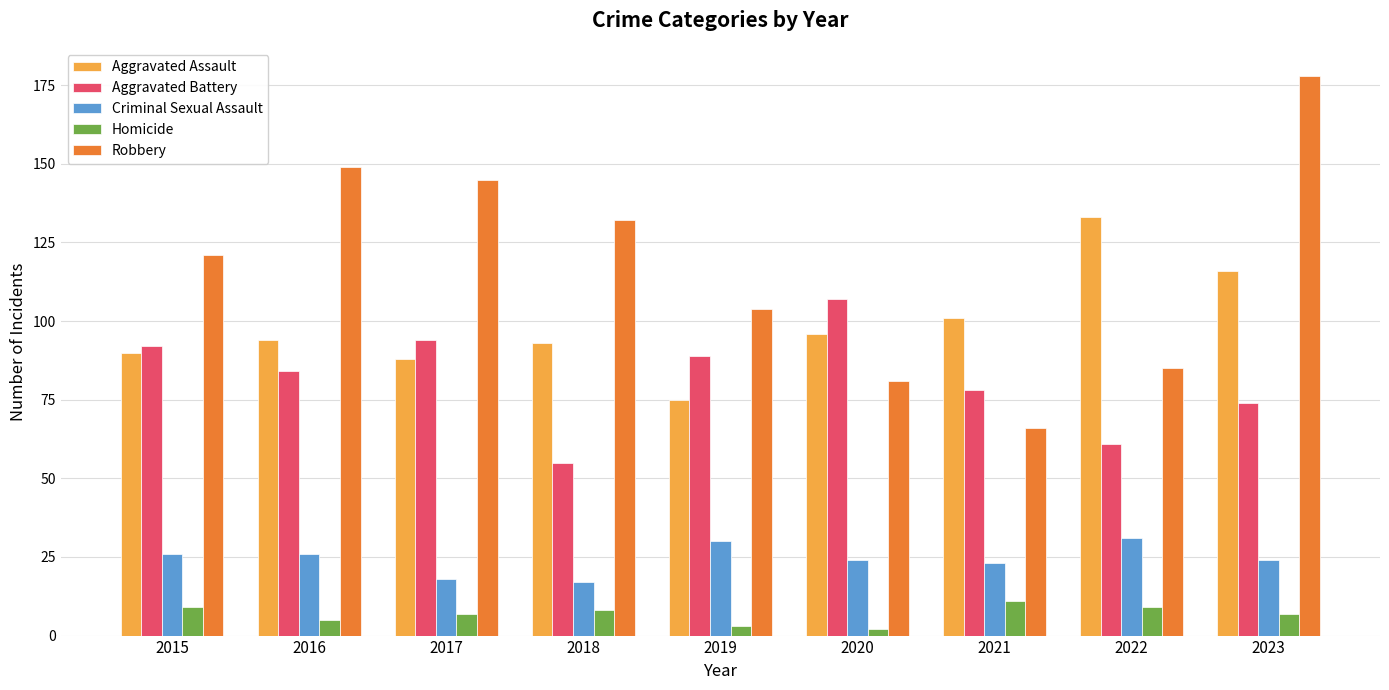

What is the value of the Aggravated Battery bar at the 9th from the left?

74